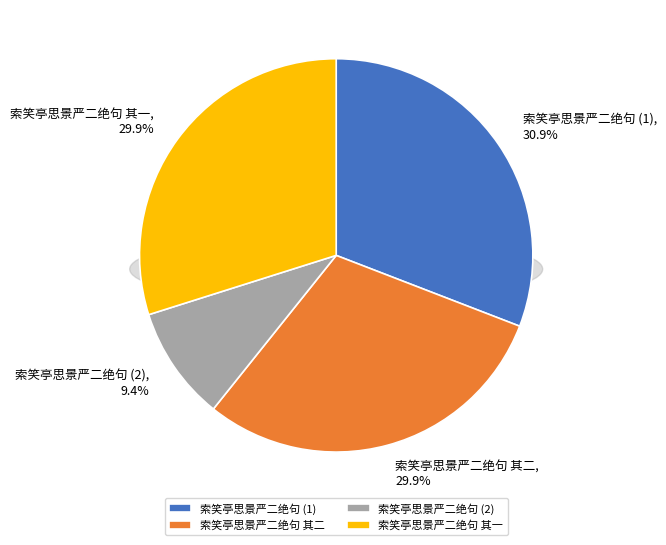

To the nearest percent, what portion does 索笑亭思景严二绝句 其一 represent?

30%